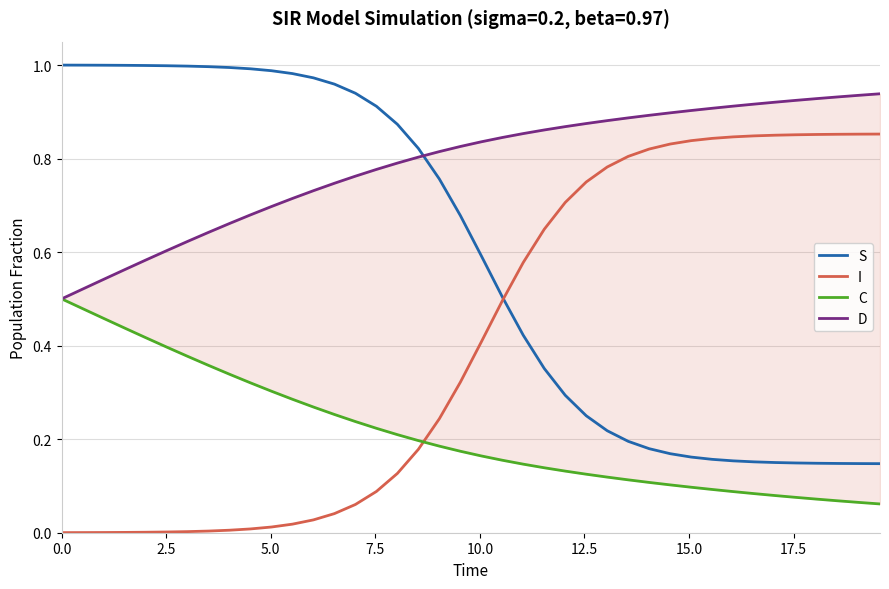

At how many categories does at least one series exceed 0?

40